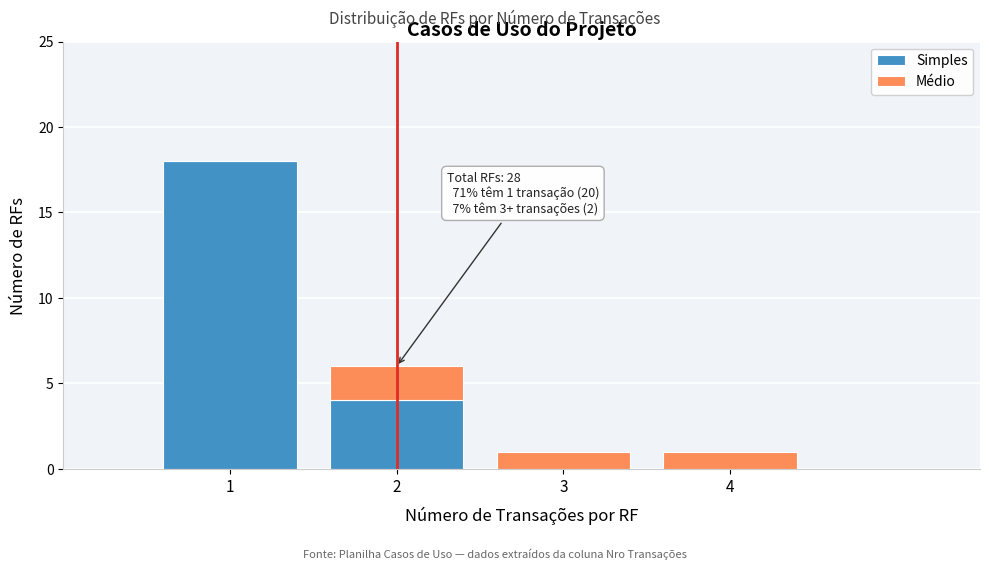

Reading left to right, what are the values for Simples?

1=18	2=4	3=0	4=0